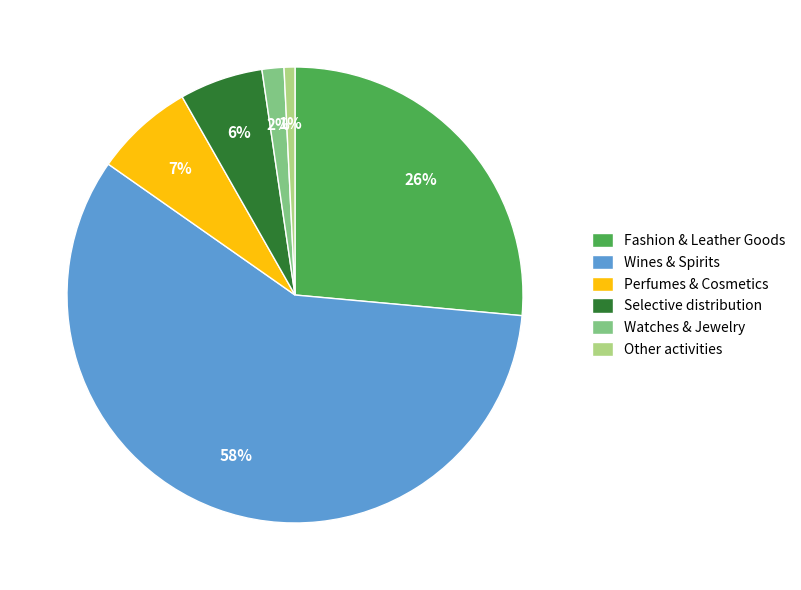

What percentage is the Other activities slice, to the nearest percent?

1%